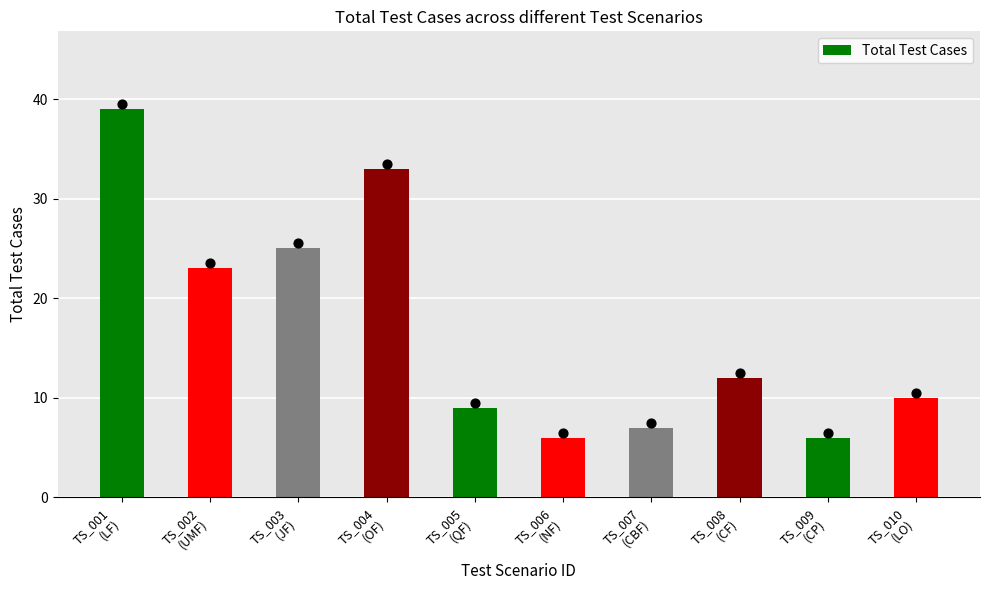

What is the change in value from TS_002
(UMF) to TS_008
(CF)?

-11